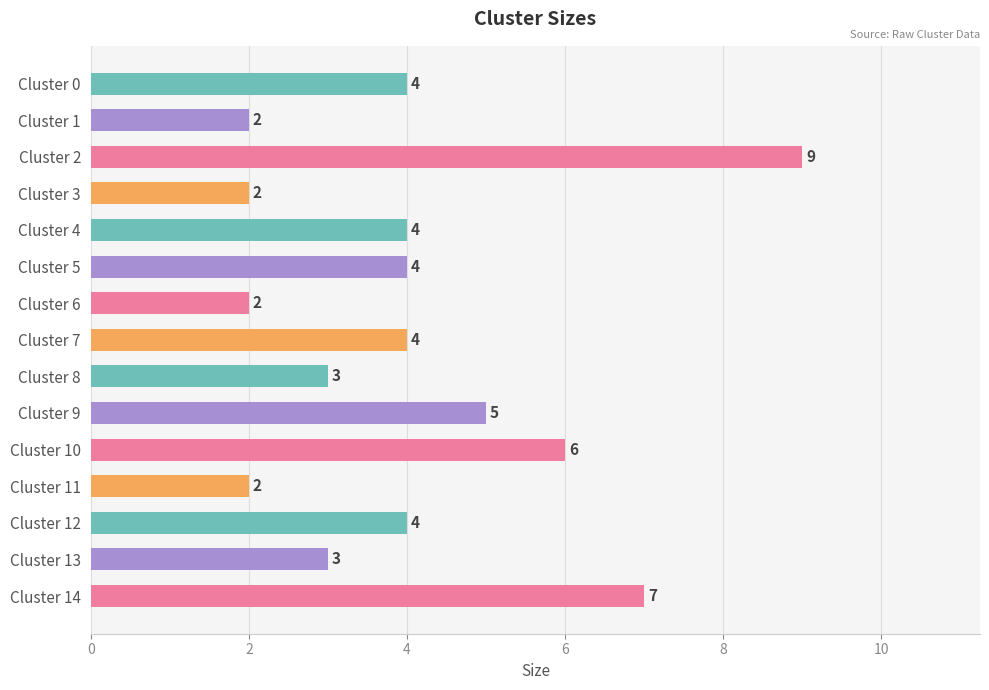

How many bars are there in total?

15